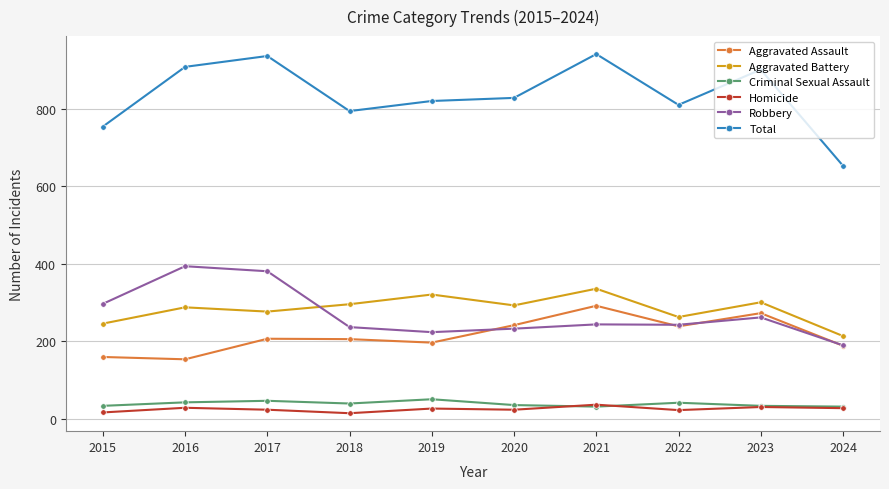

At which label does Aggravated Battery first exceed 293?

2018